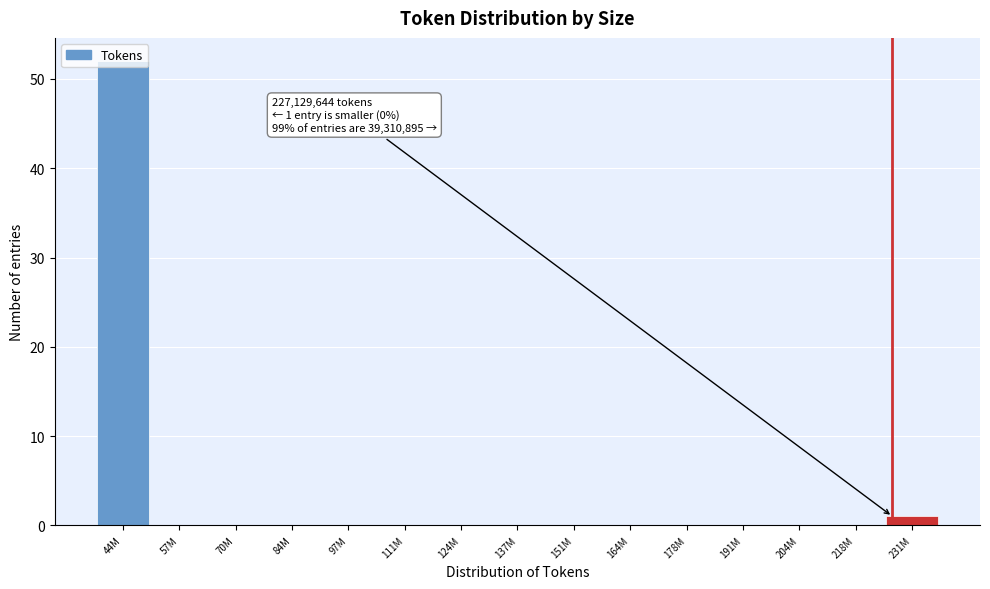

What is the sum of all values?

53